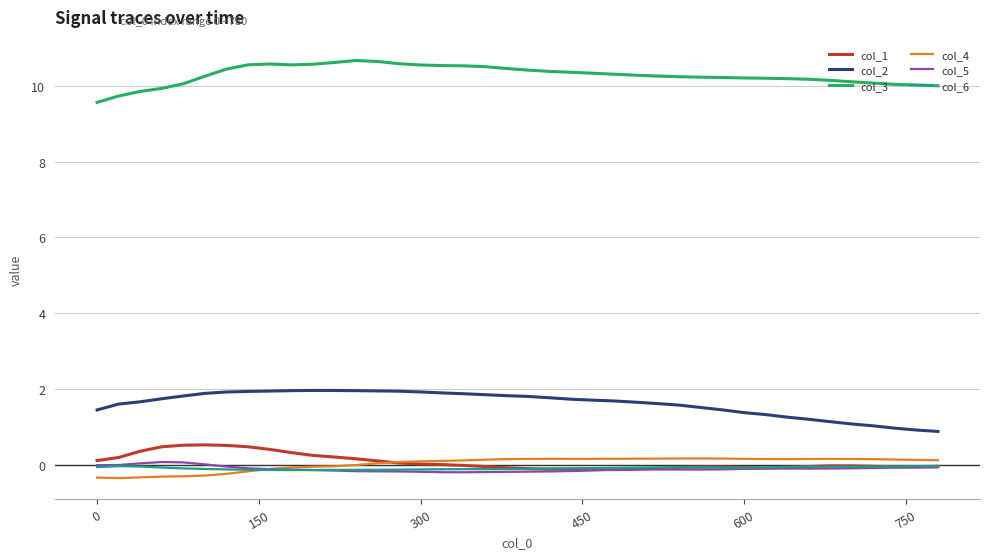

True or false: col_2 and col_5 cross at least once.

False